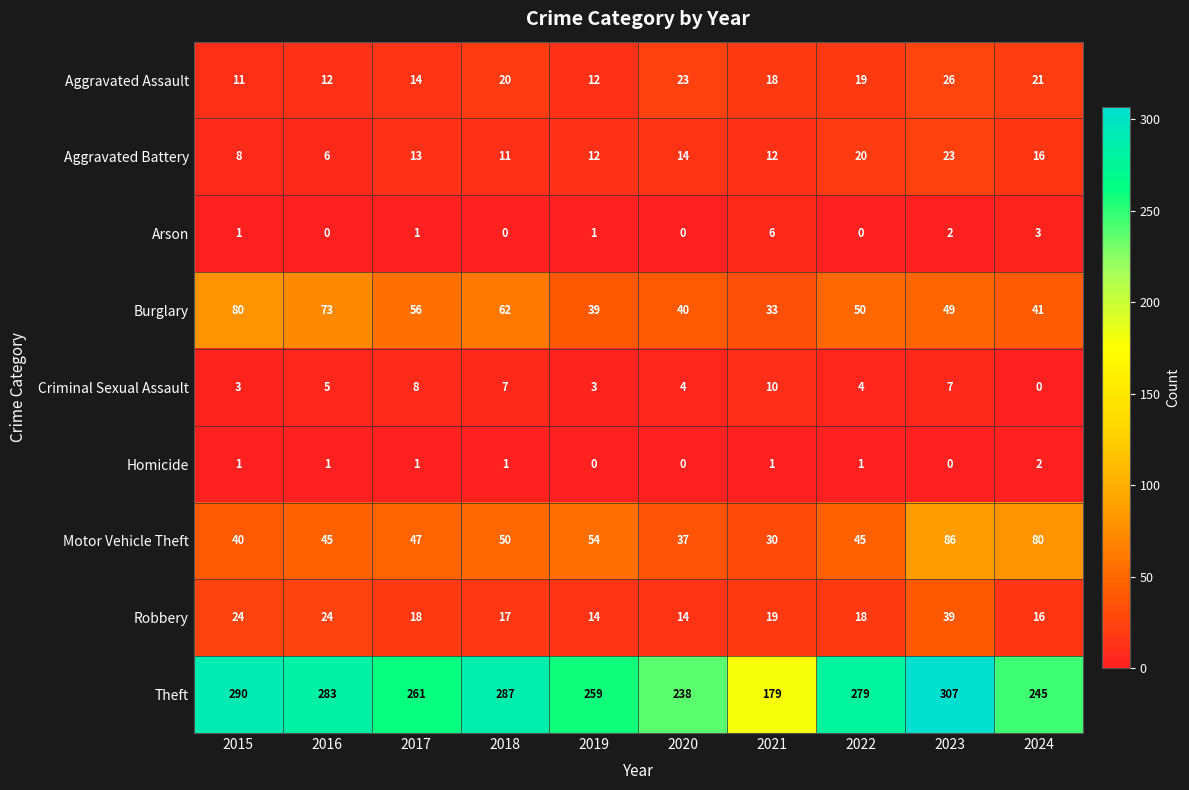

What is the difference between the maximum and second lowest values in the Robbery series?

25